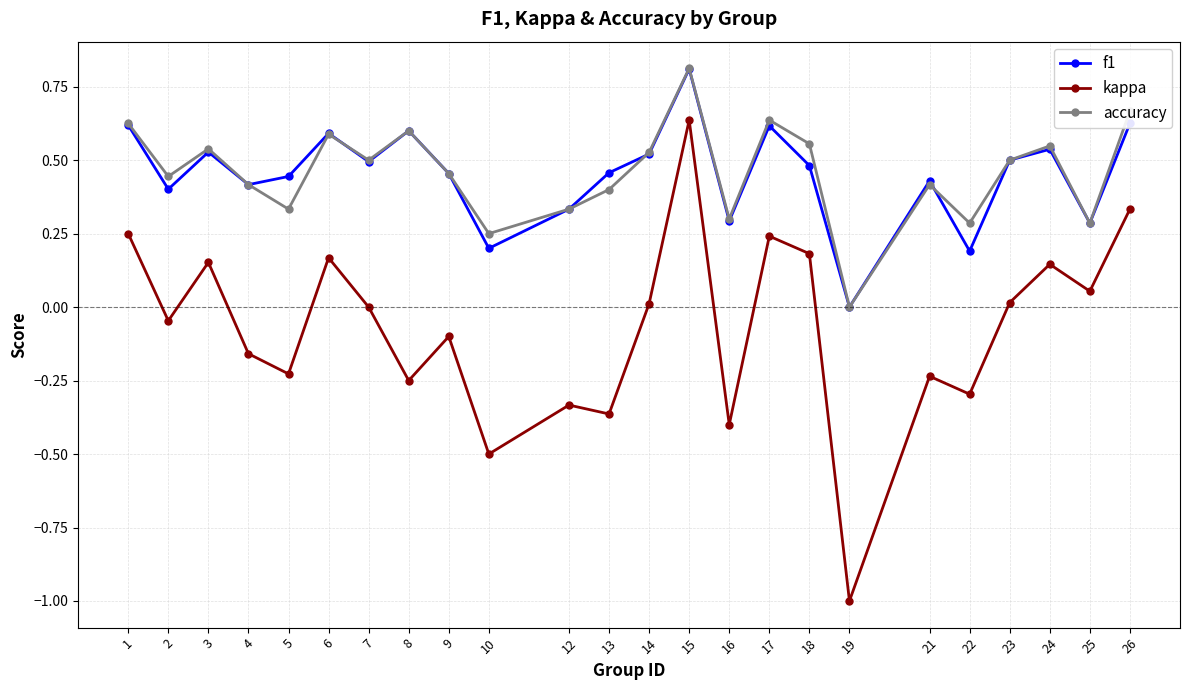

Count the f1 values in the range 0 to 1.

24